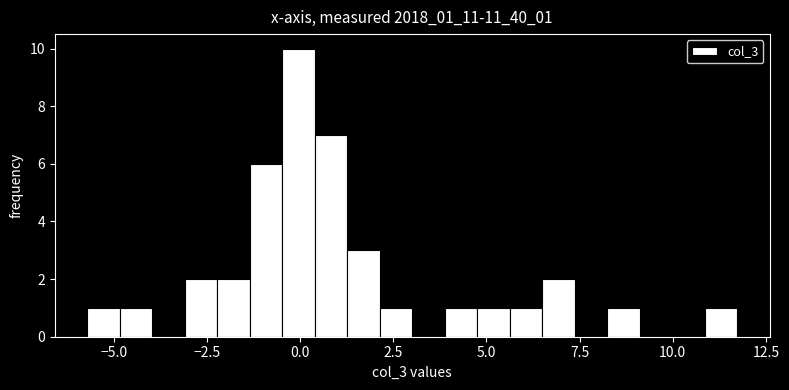

Read against the x-axis, roughly where is the centre of the tallest bar?

0.0